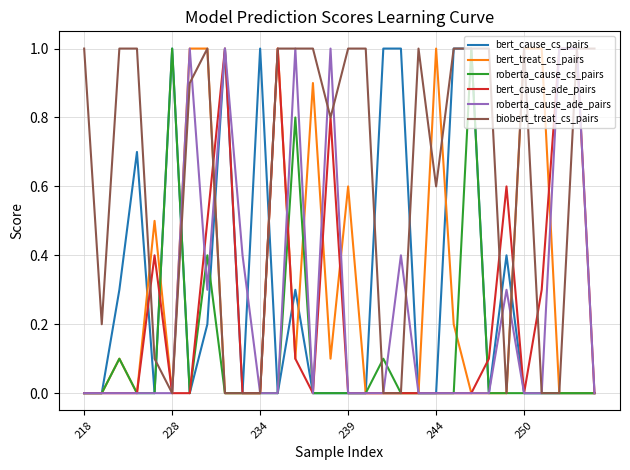

What is the maximum value for bert_cause_ade_pairs?

1.0